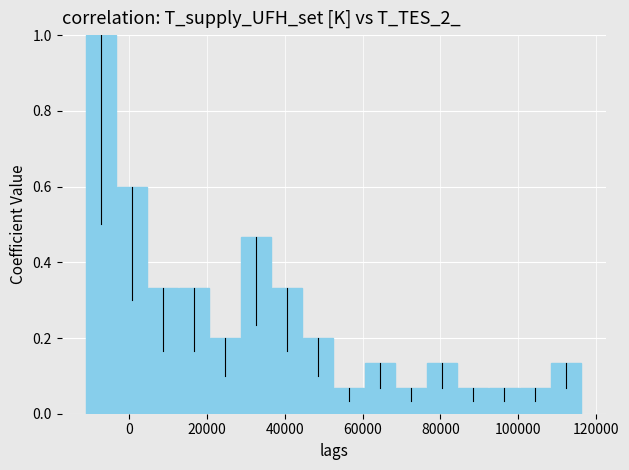

Around what value on the x-axis is the tallest bar? Give the approximate position of its centre, as read against the axis.

-8000